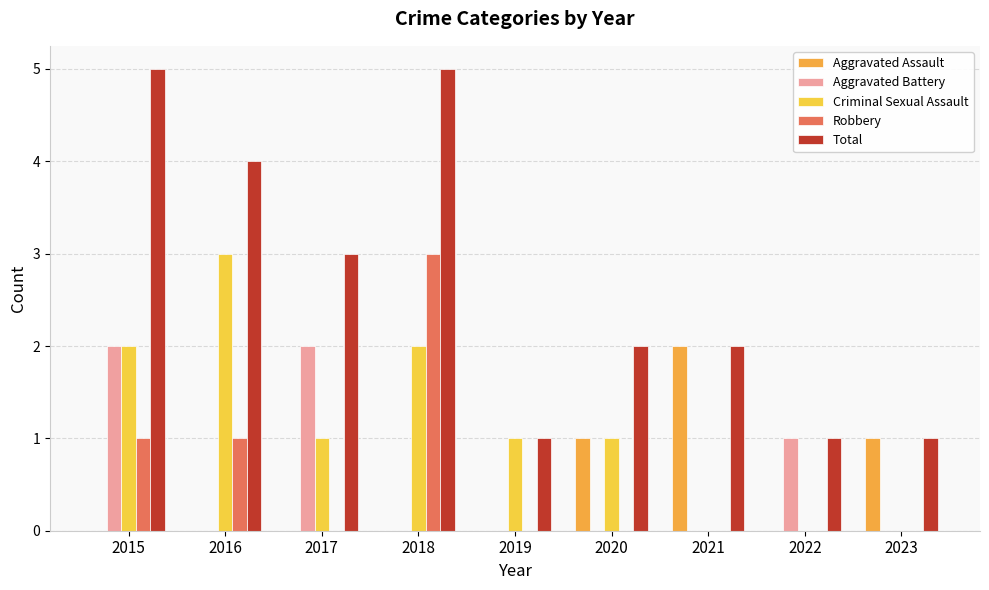

Which series has the largest total across all categories?

Total